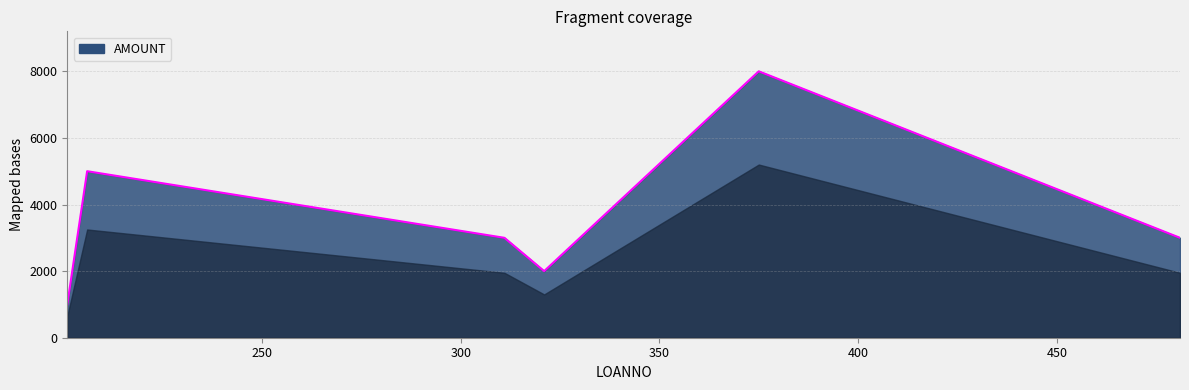

What is the greatest value displayed?

8000